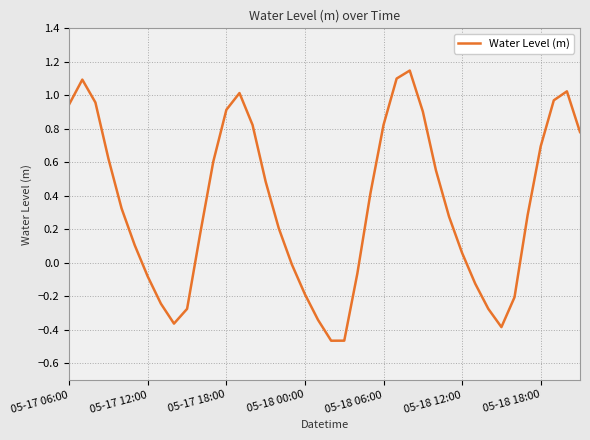

What is the difference between the maximum and minimum values?

1.6